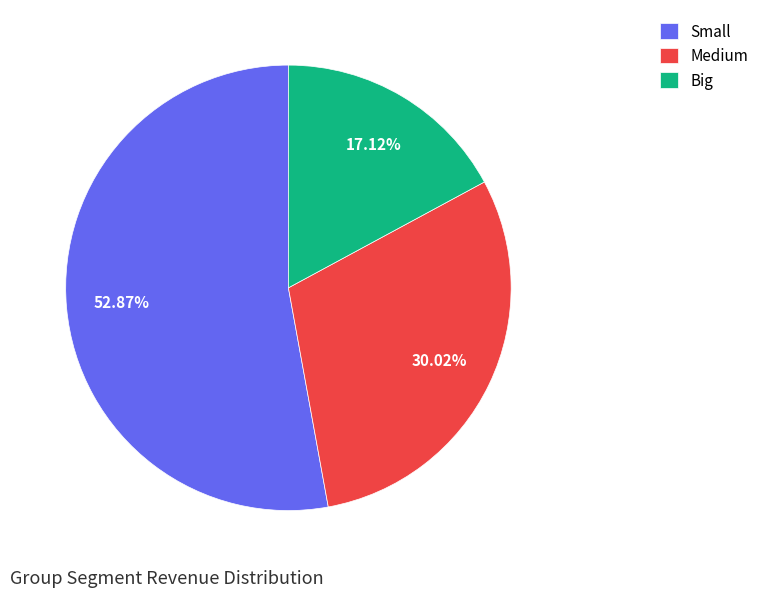

True or false: Small accounts for 62% of the total.

False